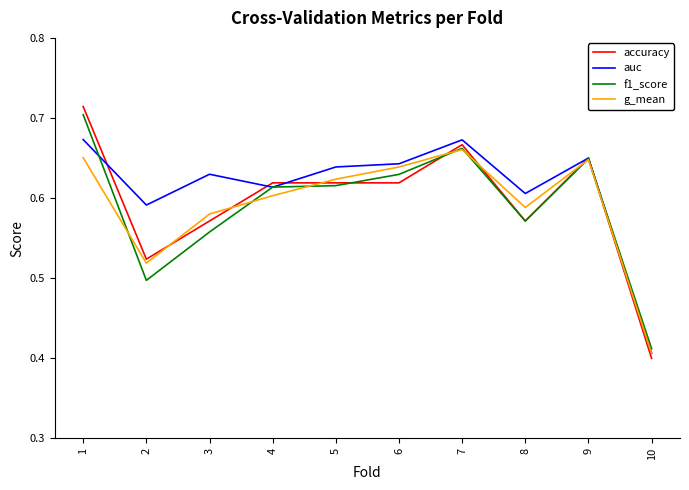

Count the f1_score values in the range 0 to 1.

10